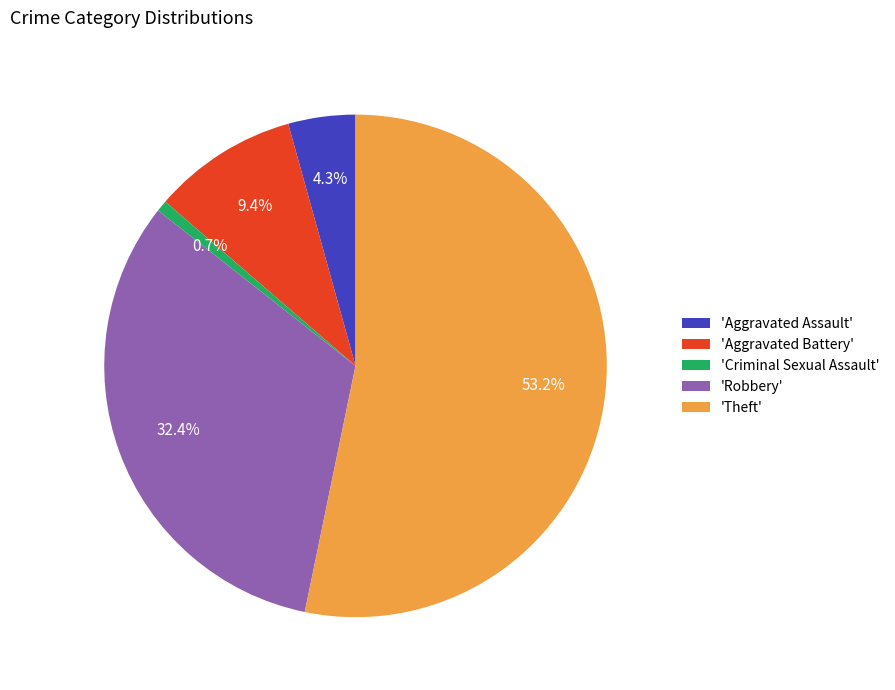

Between 'Aggravated Battery' and 'Aggravated Assault', which is larger?

'Aggravated Battery'